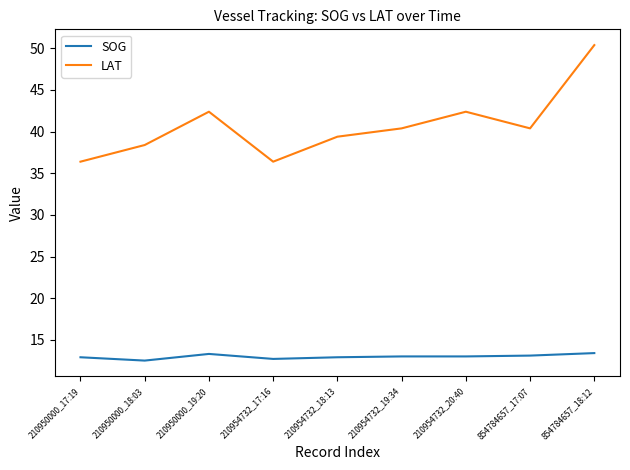

What position from the left is 854784657_17:07?

8